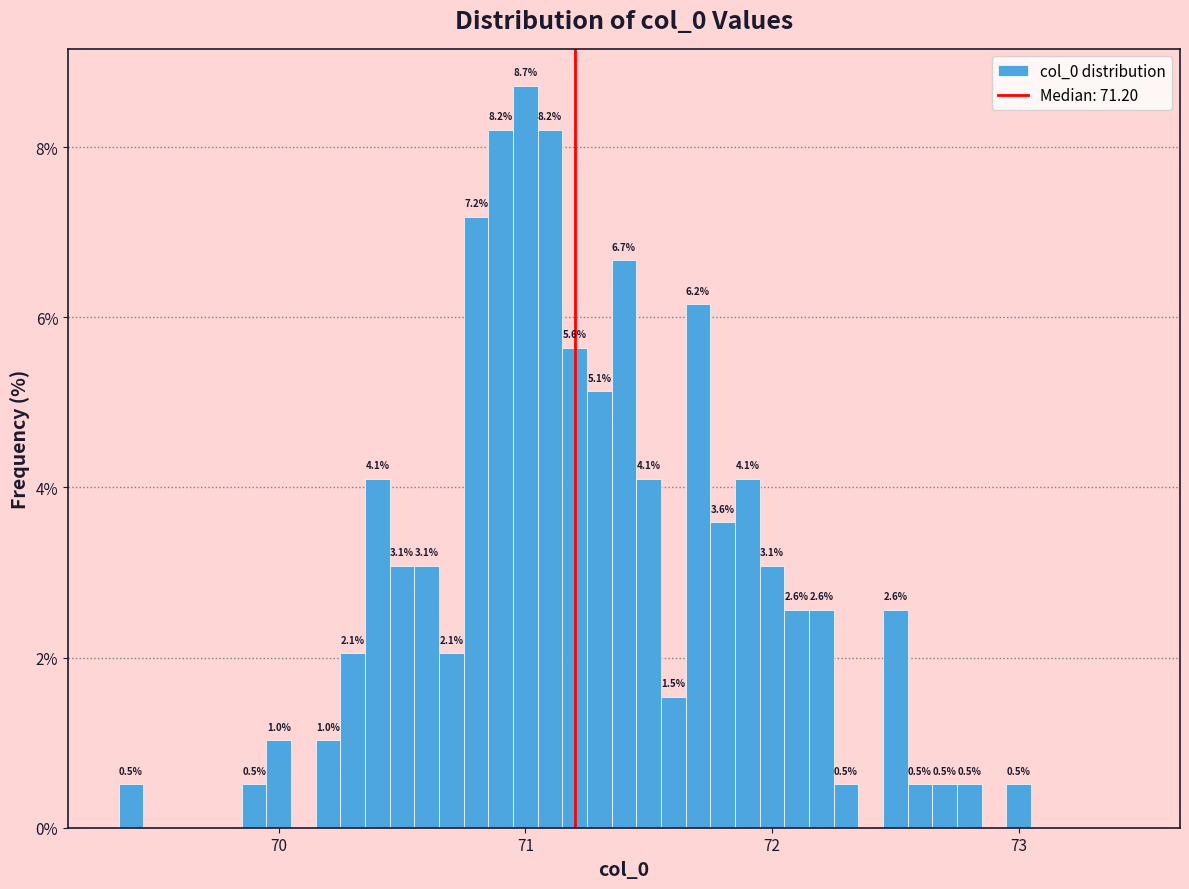

Around what value on the x-axis is the tallest bar? Give the approximate position of its centre, as read against the axis.

71.0